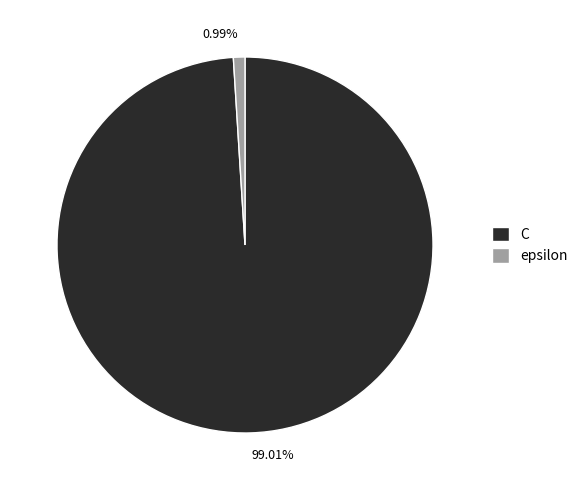

True or false: C accounts for 99% of the total.

True